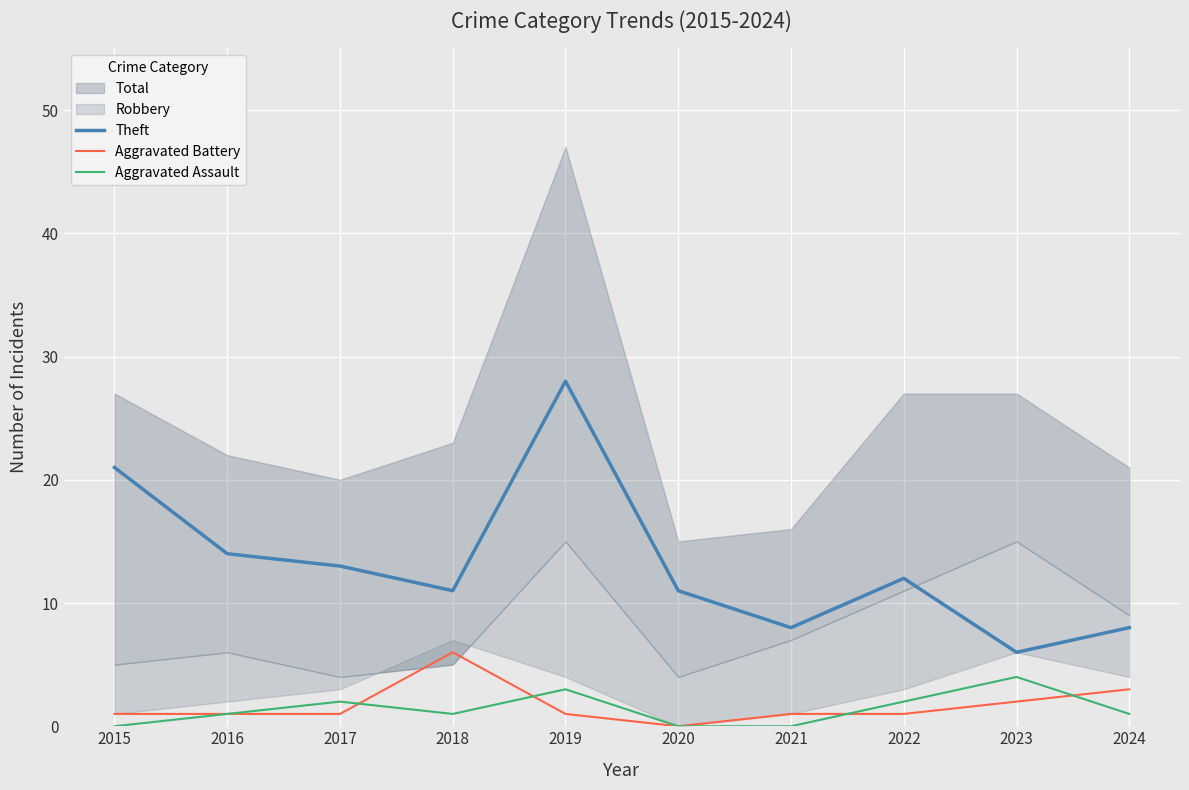

In Aggravated Assault, how many points are lower than both neighbors (excluding endpoints)?

1